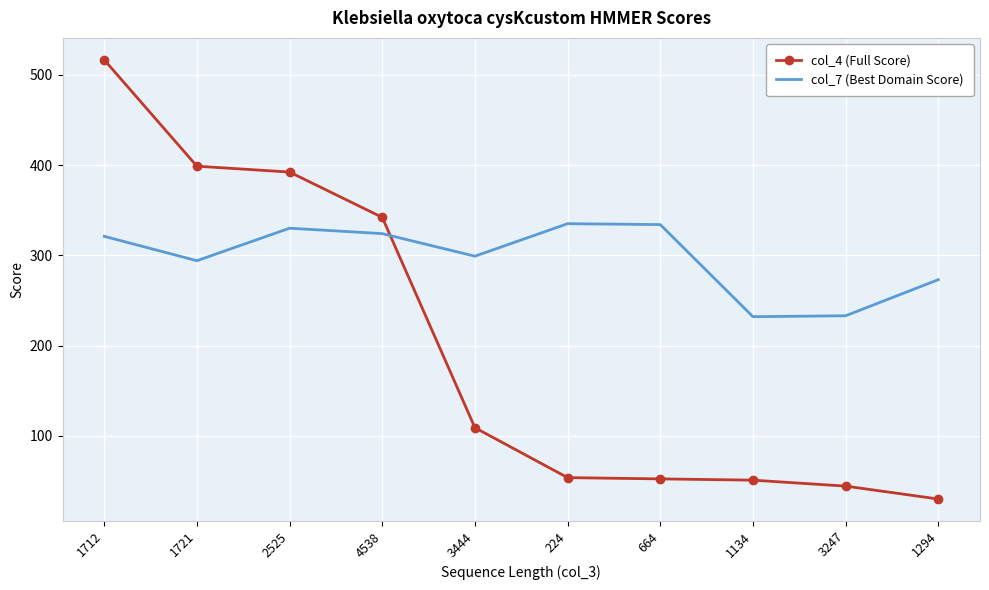

List the series in order of their peak value, lowest first.

col_7 (Best Domain Score), col_4 (Full Score)